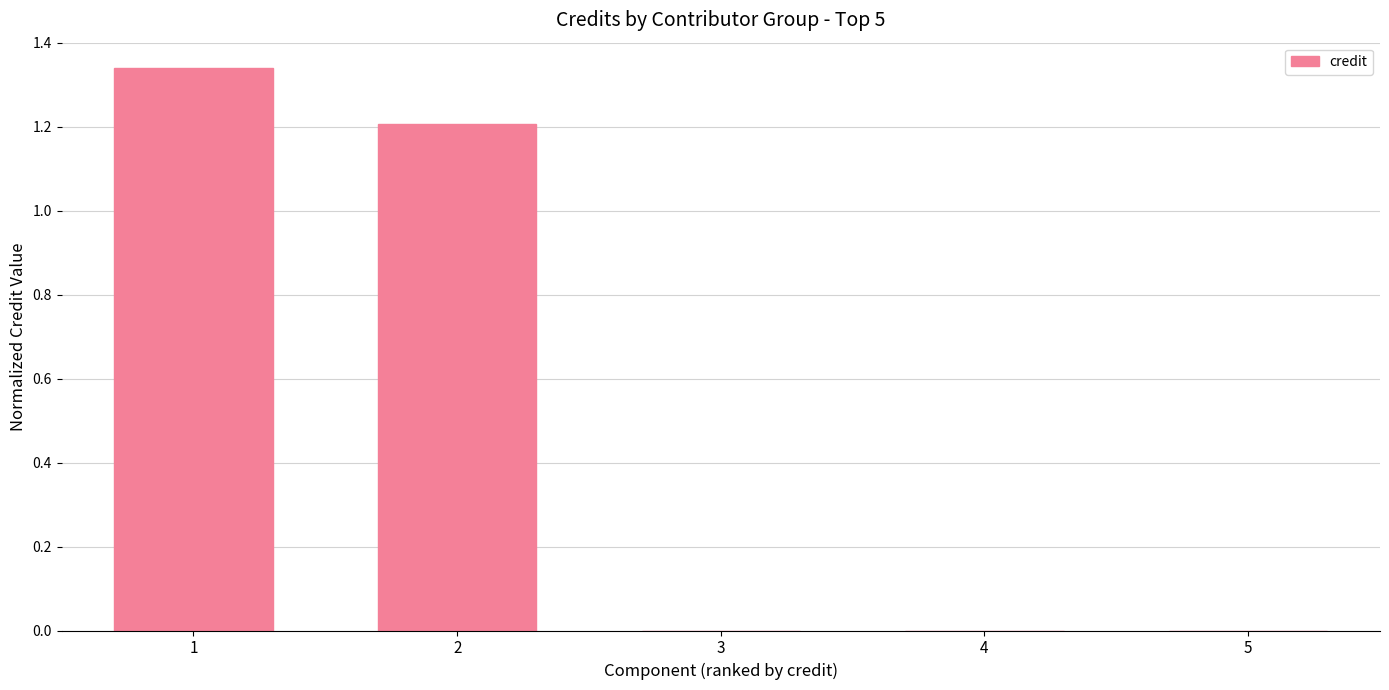

The chart shows a value of 1.6 at 2. True or false?

False